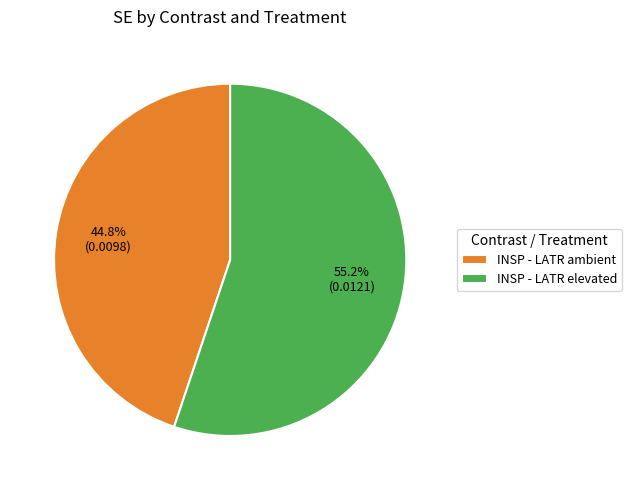

To the nearest percent, what is the difference between the INSP - LATR elevated and INSP - LATR ambient slice percentages?

10%